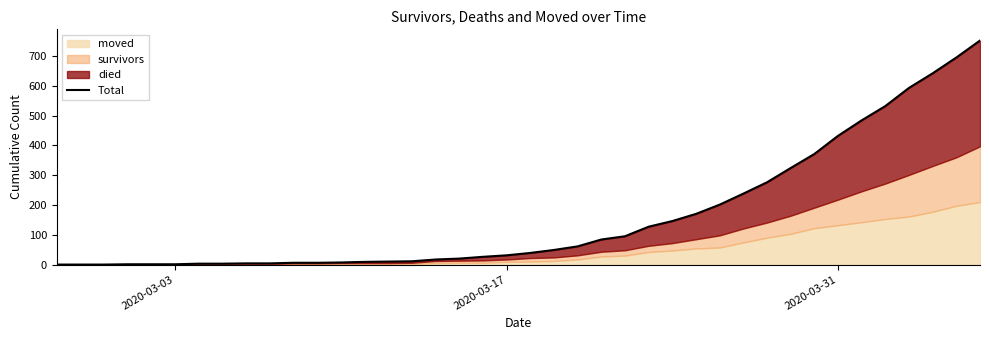

How many positive values are there?

37